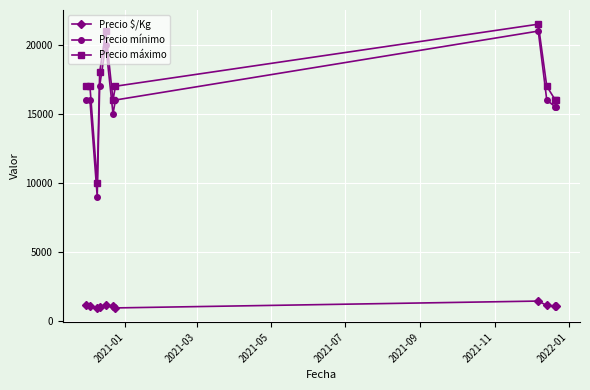

What is the difference between the maximum and minimum values in the Precio máximo series?

11500